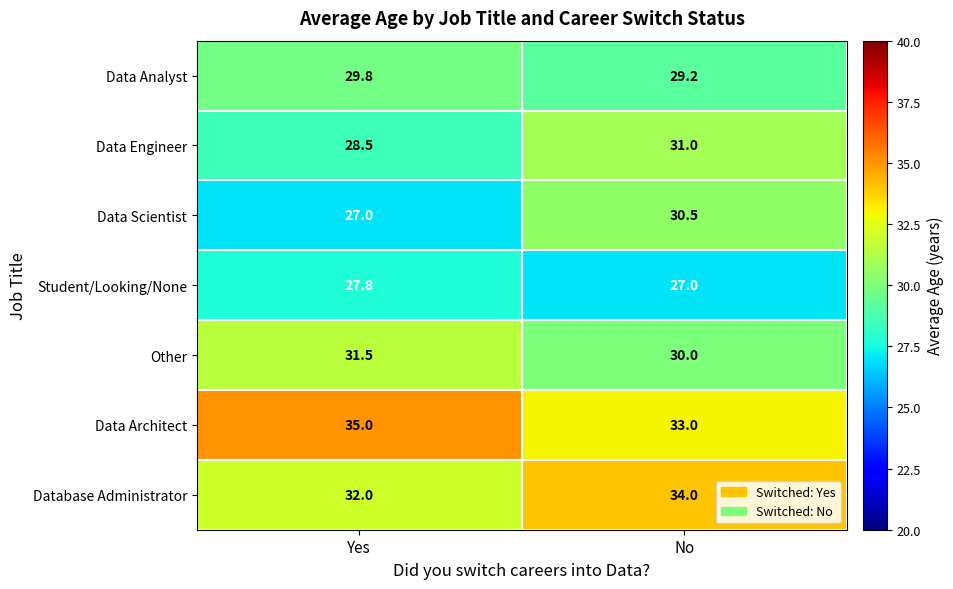

Where is Data Scientist nearest to the value 28?

Yes